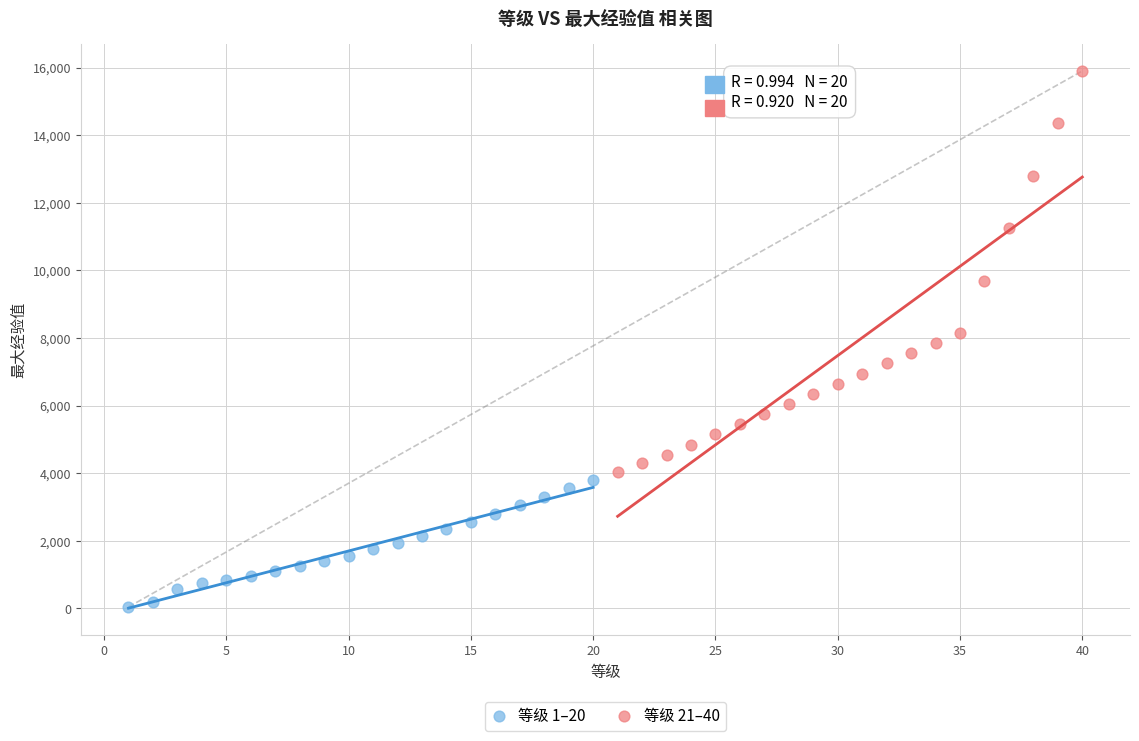

Which series contains the highest Y value?

等级 21–40